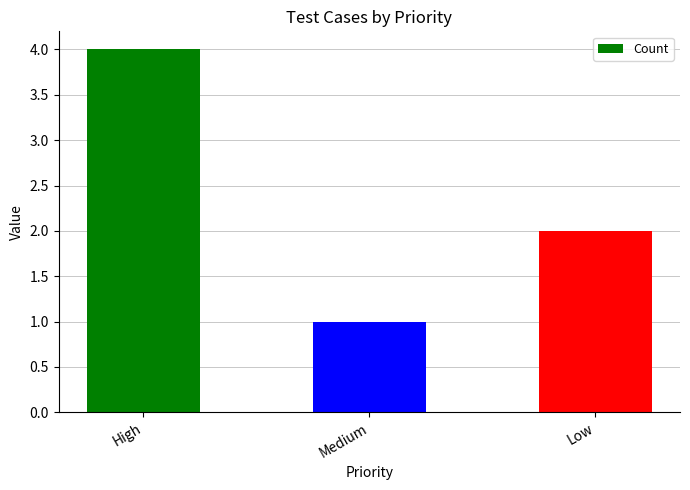

What is the label of the 2nd bar from the left?

Medium